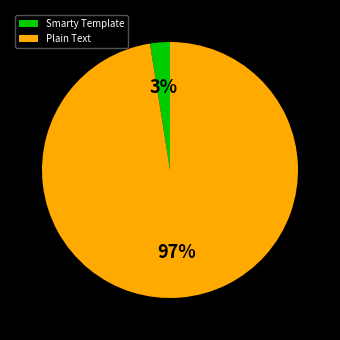

Which slice is the smallest?

Smarty Template